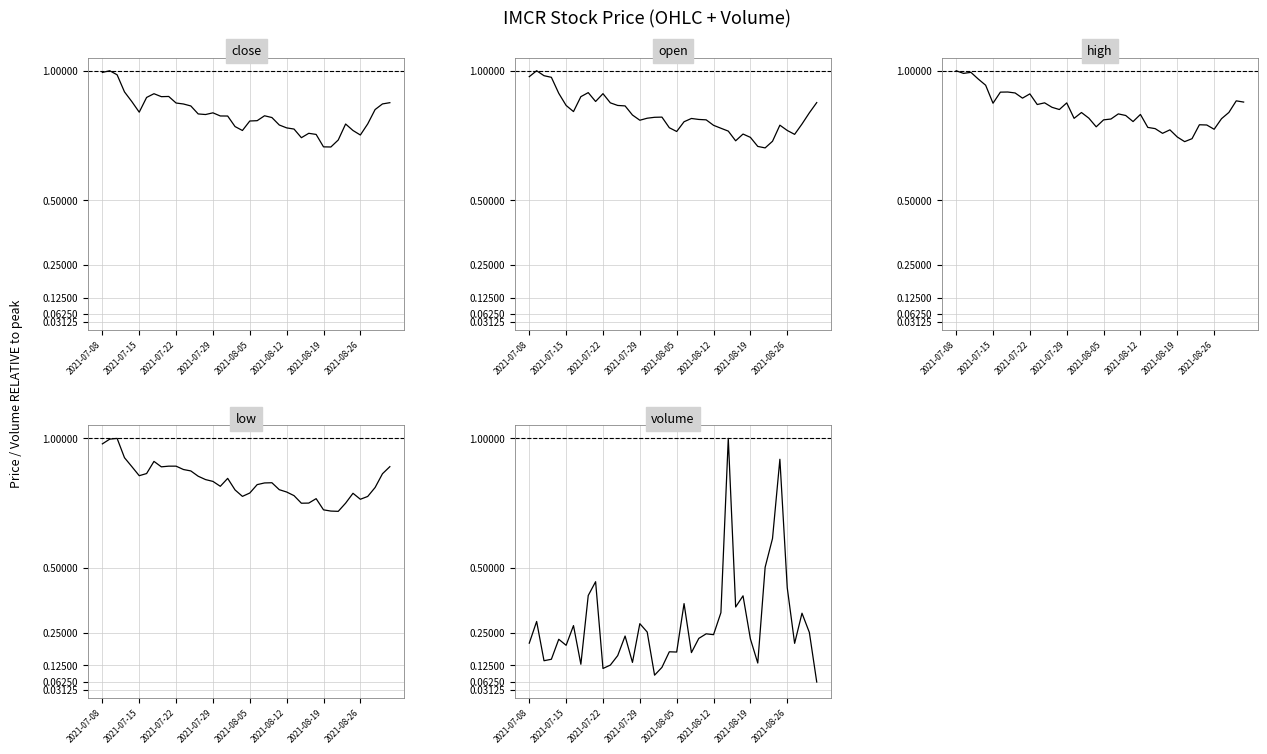

Which series has the largest range (max minus min)?

volume